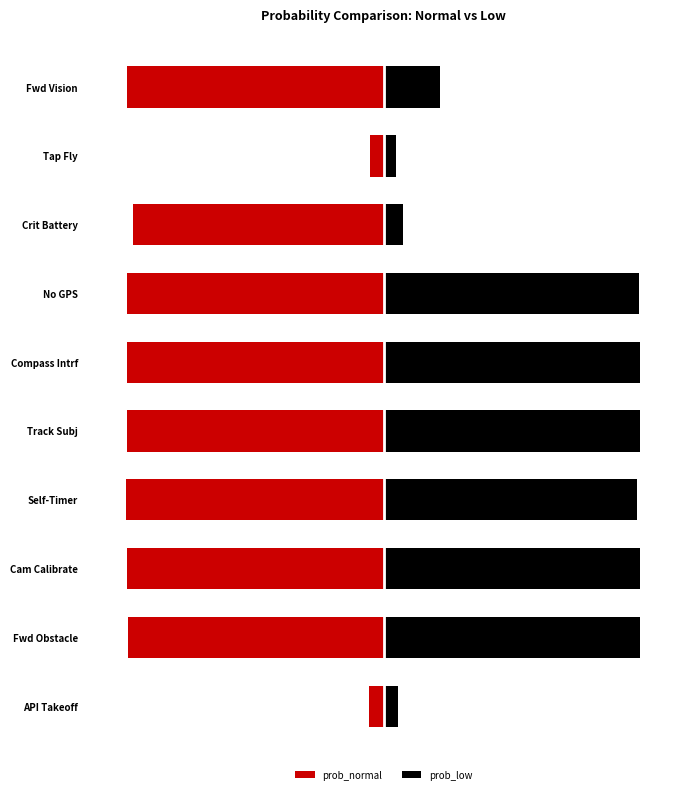

What is the difference between the maximum and second lowest values in the prob_low series?

0.9